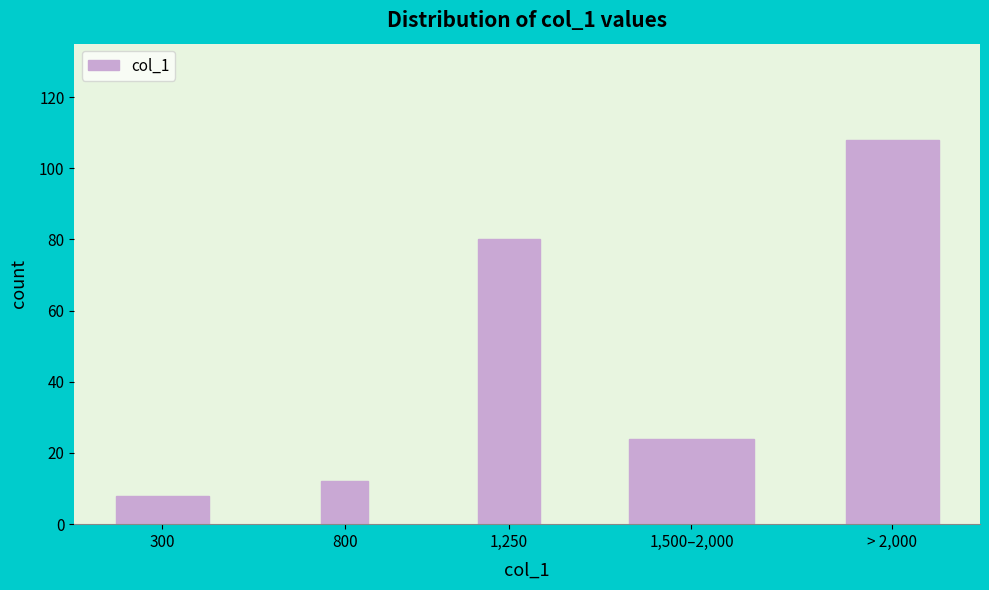

Reading left to right, transcribe all the data shown in this chart.

300=8	800=12	1,250=80	1,500–2,000=24	> 2,000=108